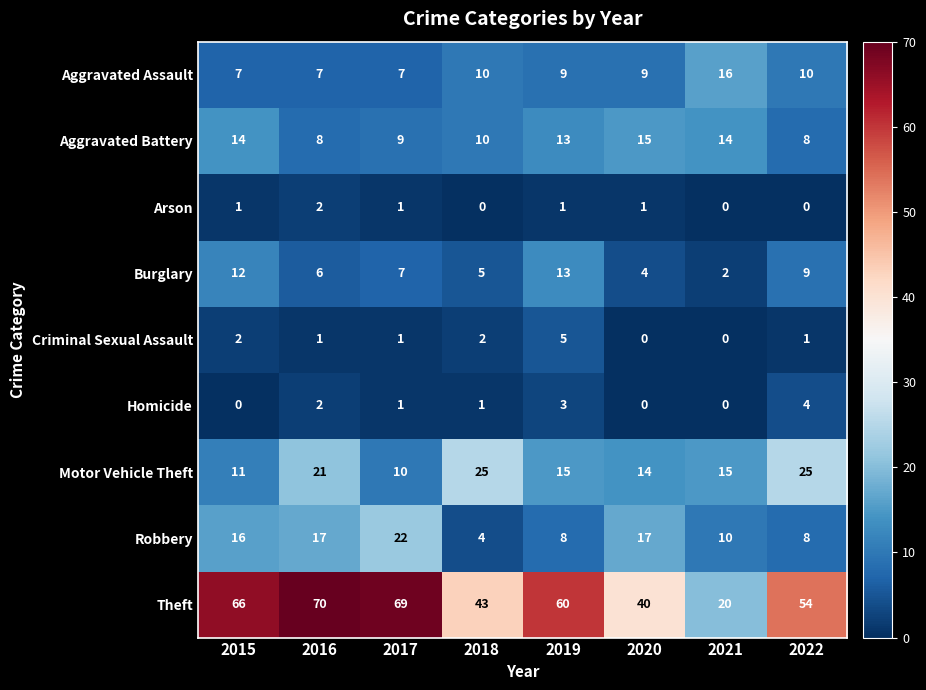

What is the difference between the highest and lowest values at 2021?

20